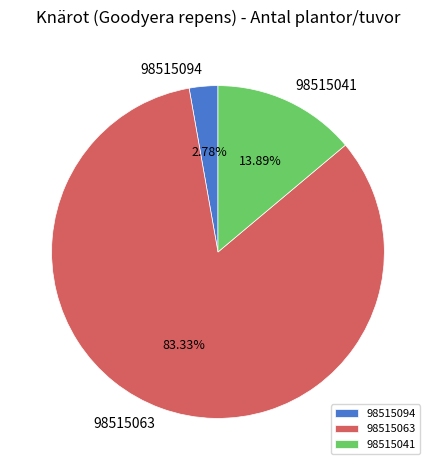

Does 98515063 account for over 50% of the chart?

Yes